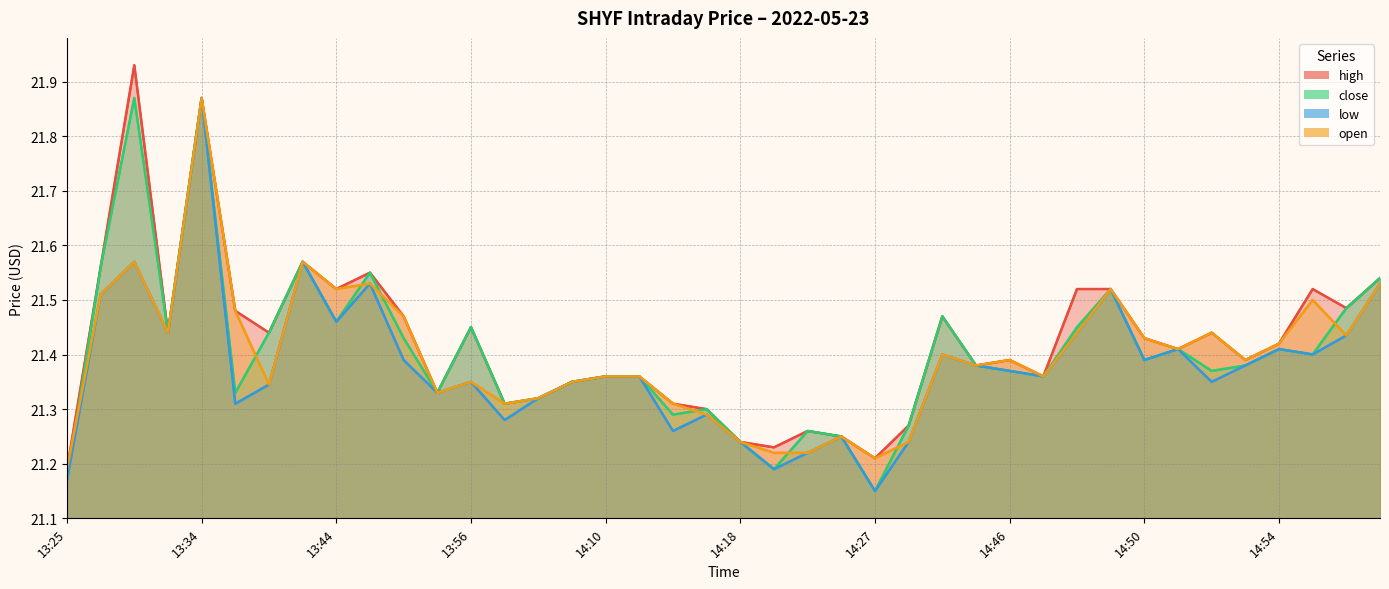

Which series changed the most between 13:25 and 19?

close